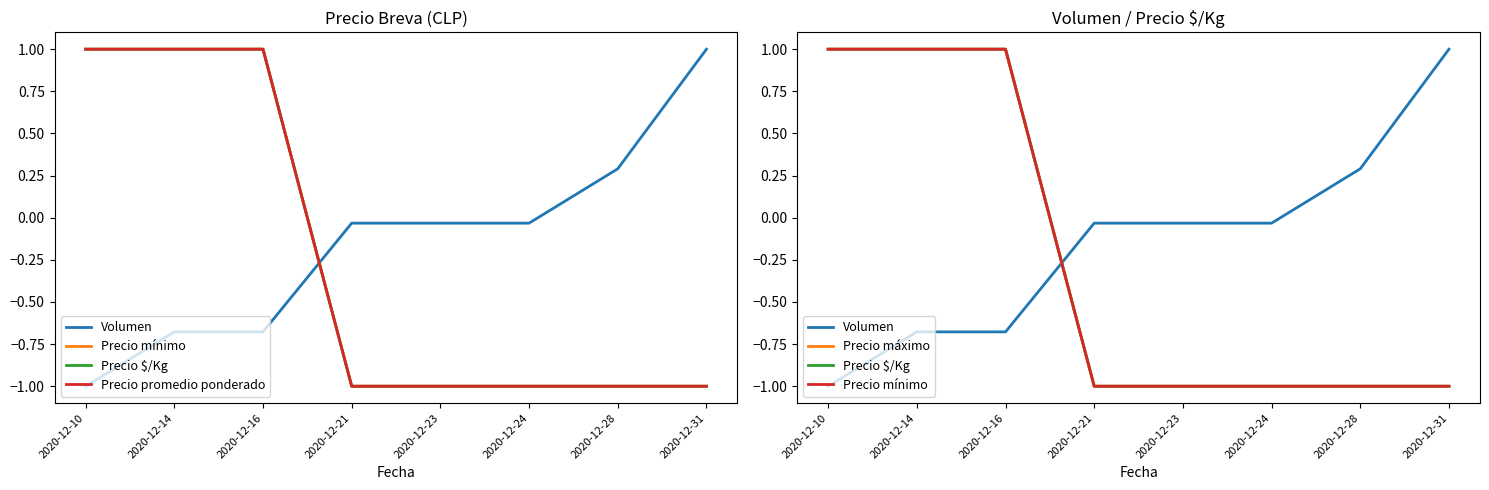

What is the value of the Volumen point at the 2nd from the left?

-0.7